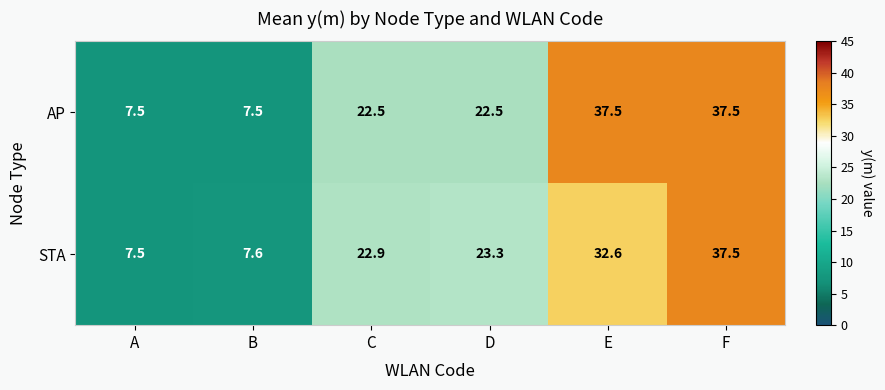

What is the difference between the second highest and second lowest values in the AP series?

30.0